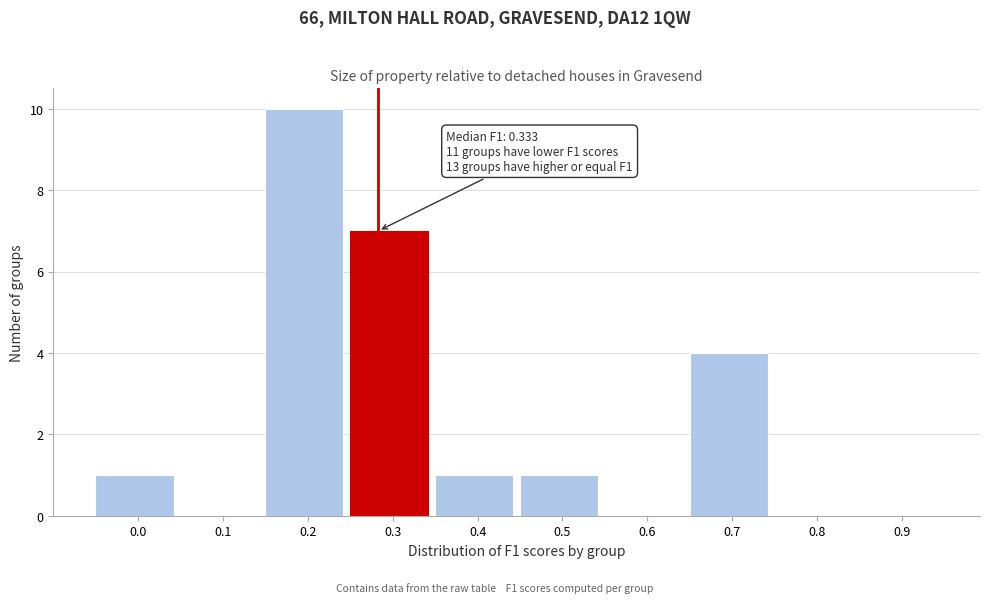

Where is the data nearest to the value 5?

0.7